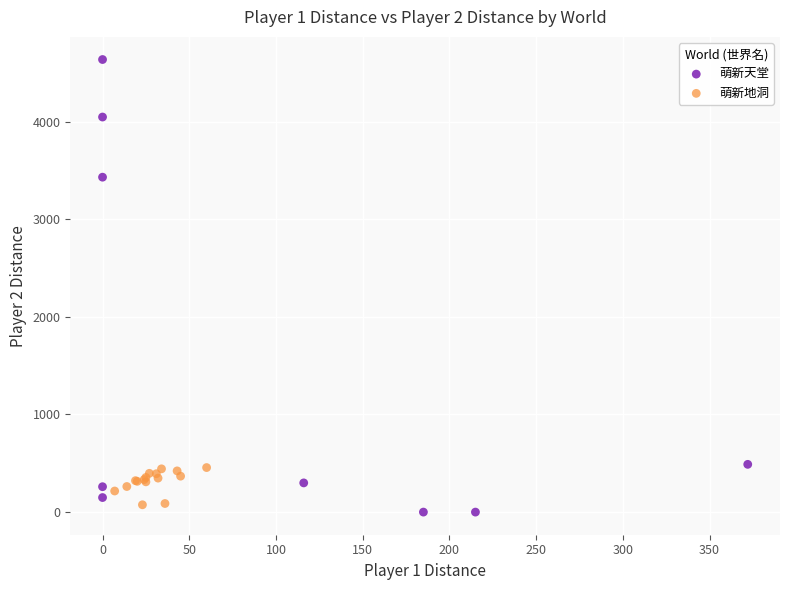

Which series contains the highest Y value?

萌新天堂